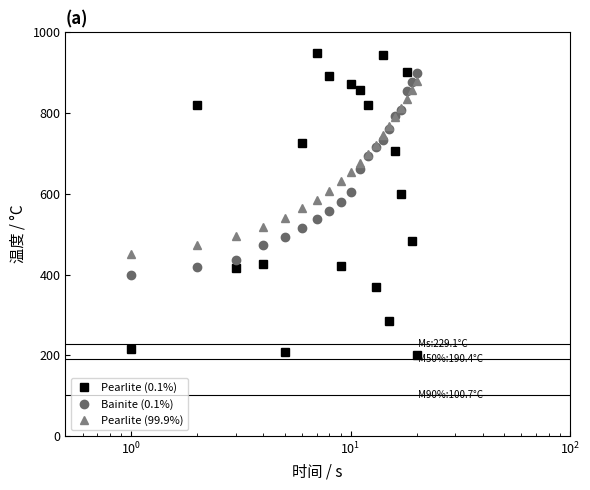

True or false: Pearlite (0.1%) and Pearlite (99.9%) intersect in this chart.

True